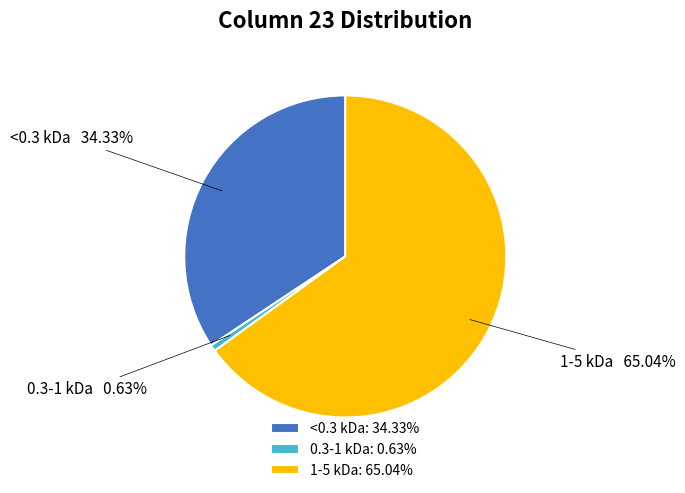

Combined, do 0.3-1 kDa: 0.63% and <0.3 kDa: 34.33% account for over 50%?

No